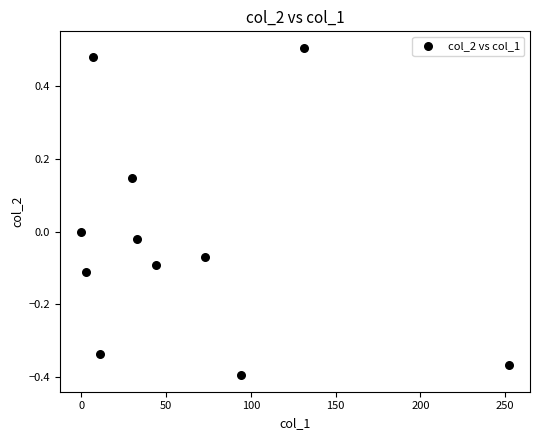

What is the average X value?

61.6